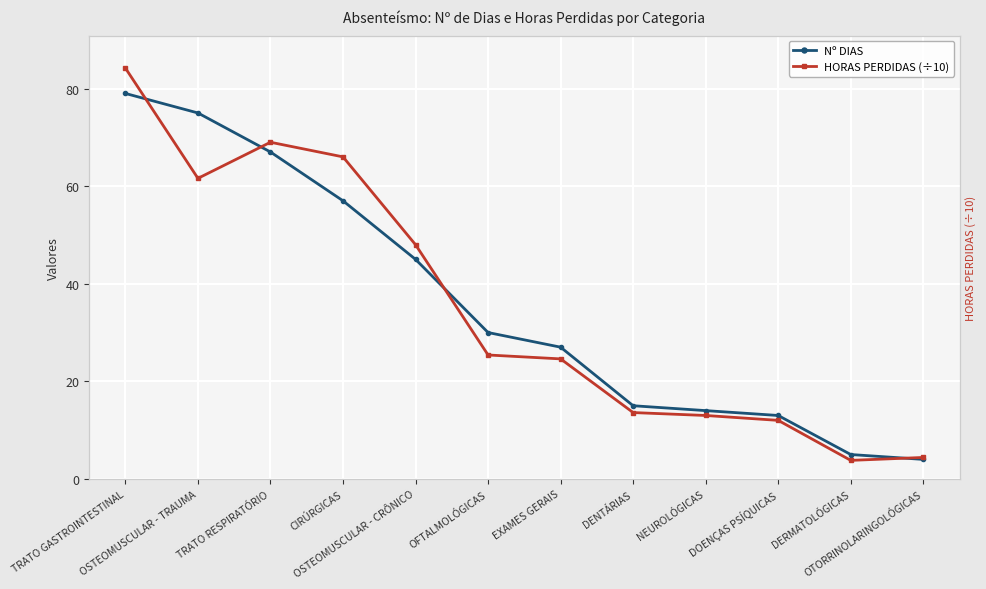

List the series in order of their peak value, lowest first.

Nº DIAS, HORAS PERDIDAS (÷10)